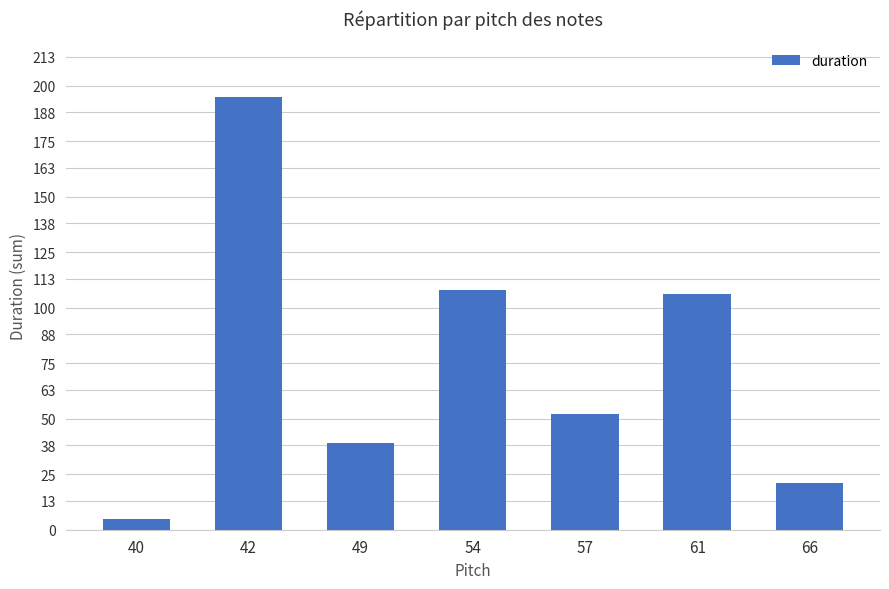

True or false: the data shows 28 at 57.

False